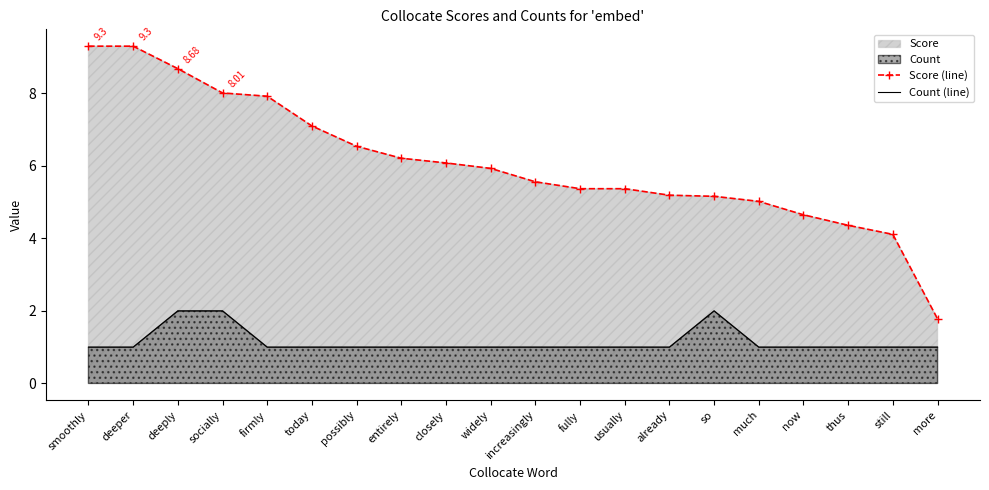

Rank the series by their average value, from highest to lowest.

Score (line), Count (line)